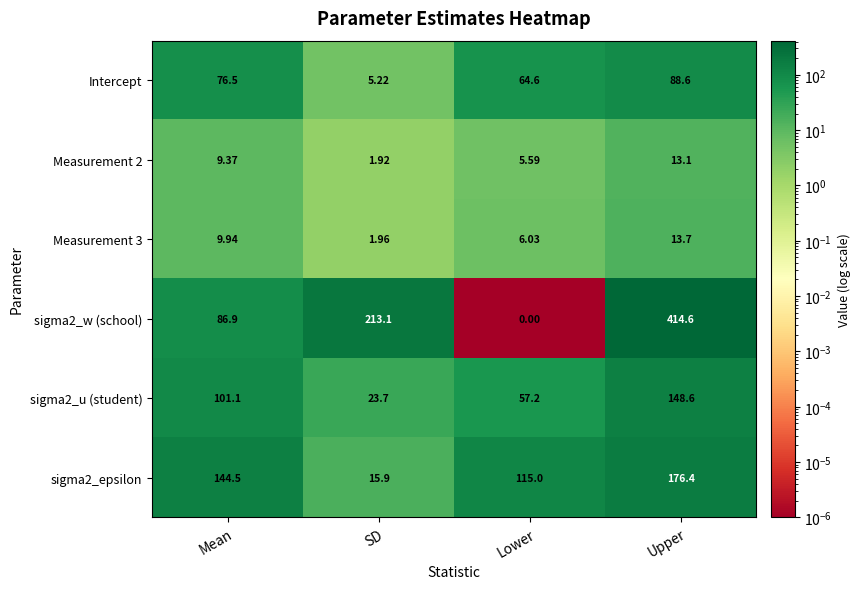

Is the value of Measurement 2 at SD greater than the value of sigma2_epsilon at Upper?

No